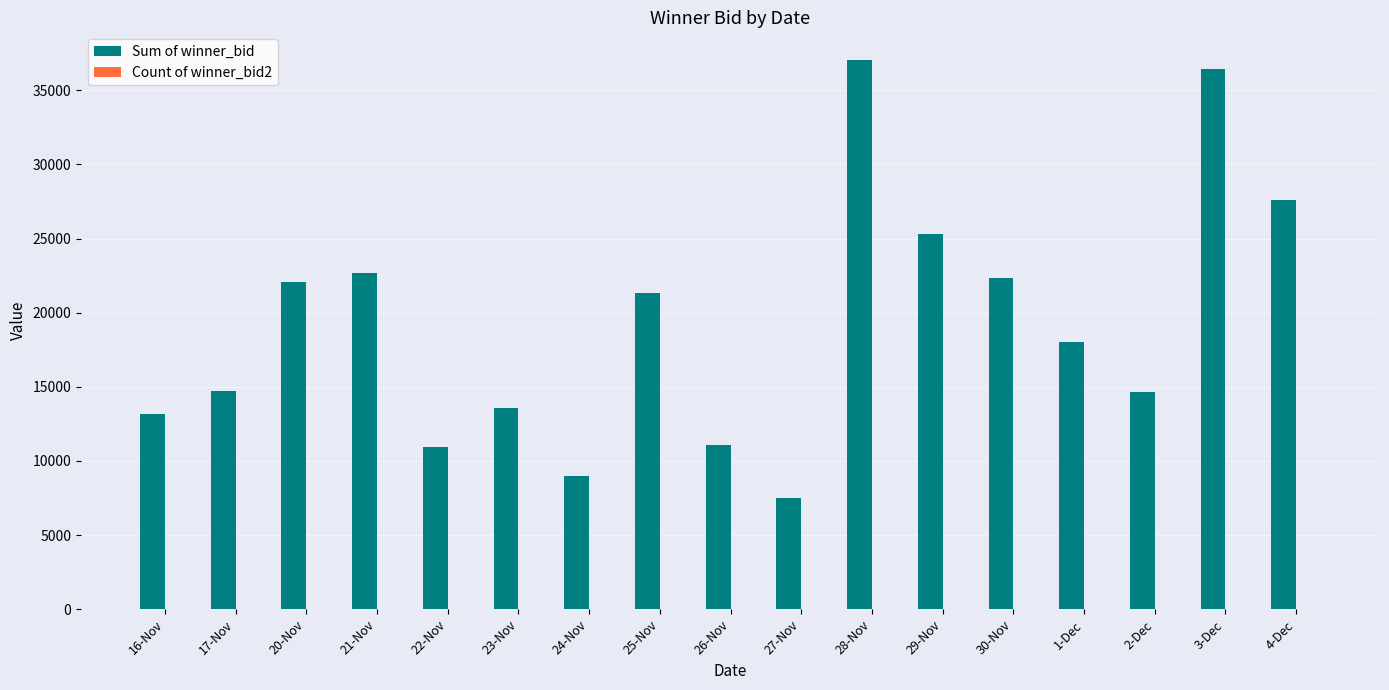

What is the sum of all Sum of winner_bid values?

327550